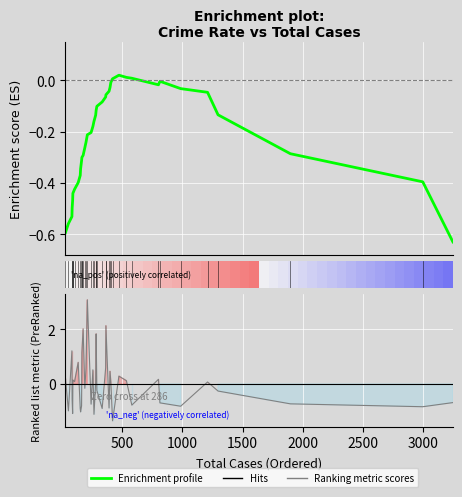

How many values in the Enrichment profile series are below 0?

36